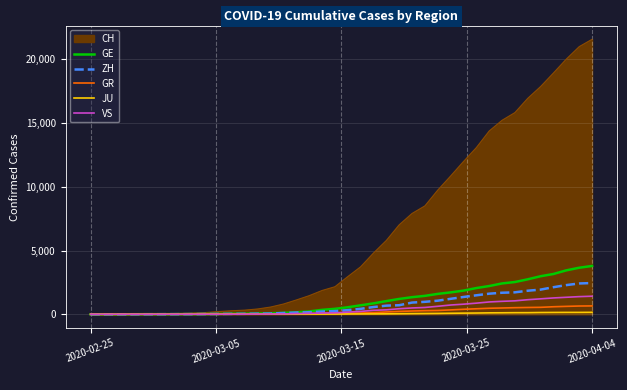

Which series has the largest range (max minus min)?

CH